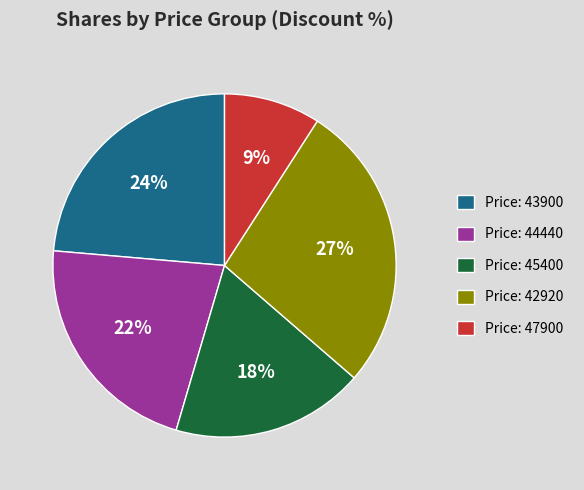

What is the smallest slice in the pie chart?

Price: 47900